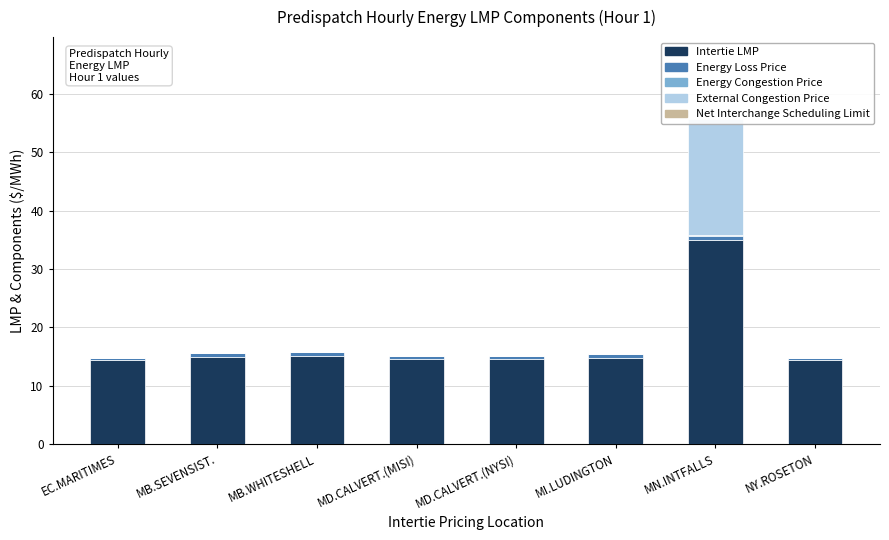

At MD.CALVERT.(NYSI), list the series in order from largest to smallest.

Intertie LMP, Energy Loss Price, Energy Congestion Price, External Congestion Price, Net Interchange Scheduling Limit